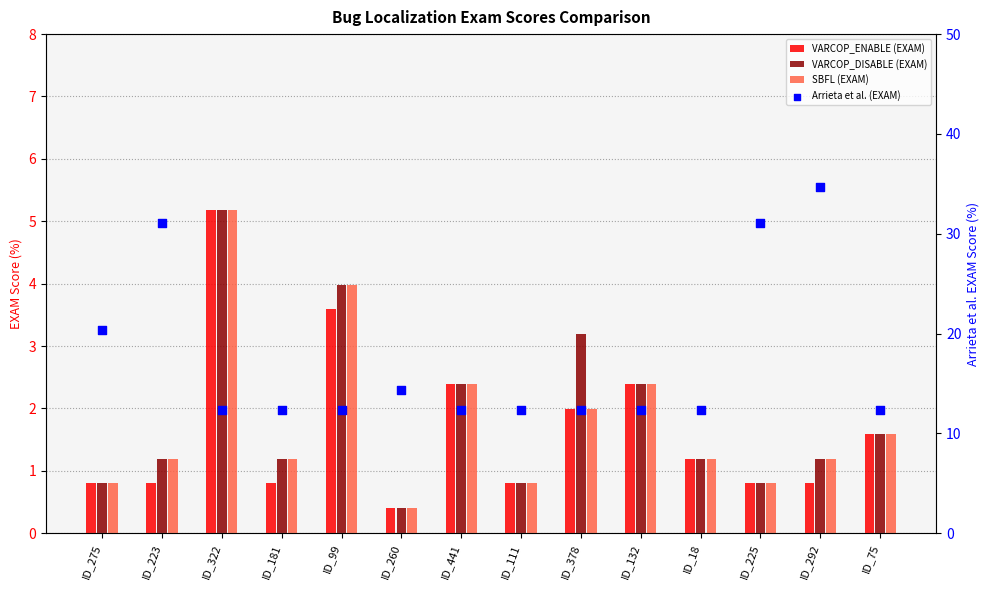

What is the total value across all series at ID_111?

14.7